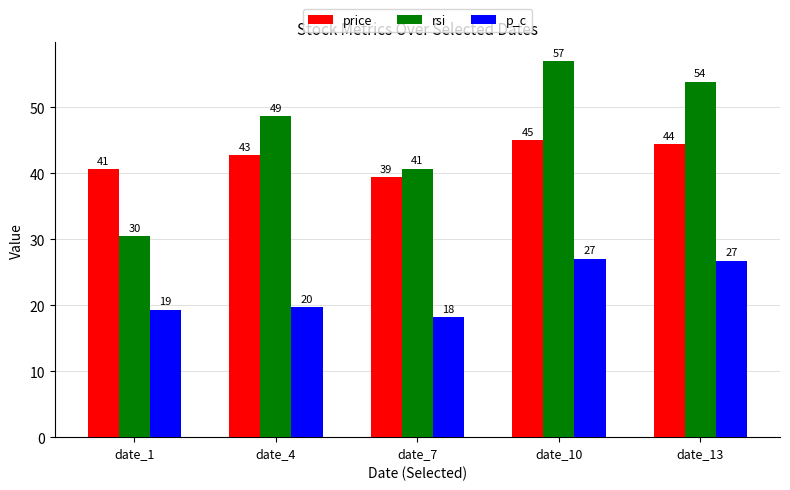

What is the value of the rsi bar at the 2nd from the left?

48.6